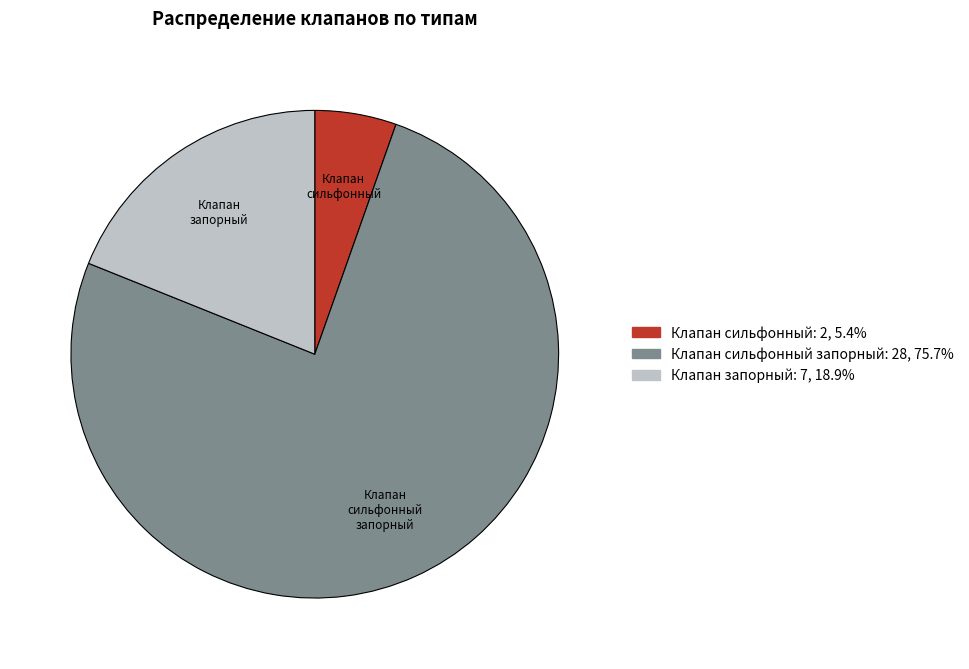

How many segments does this pie chart have?

3